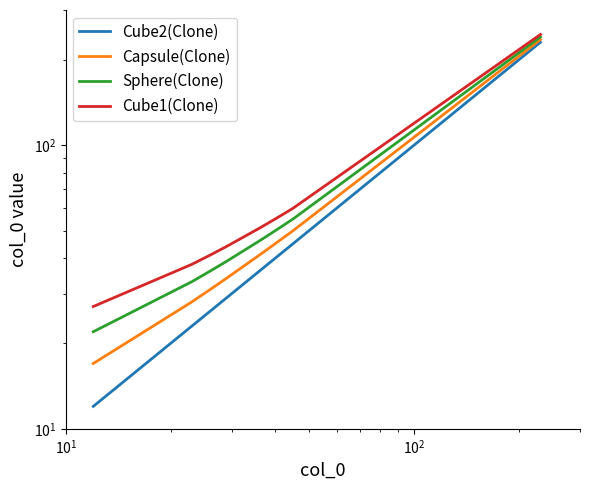

True or false: Capsule(Clone) and Cube2(Clone) cross at least once.

False